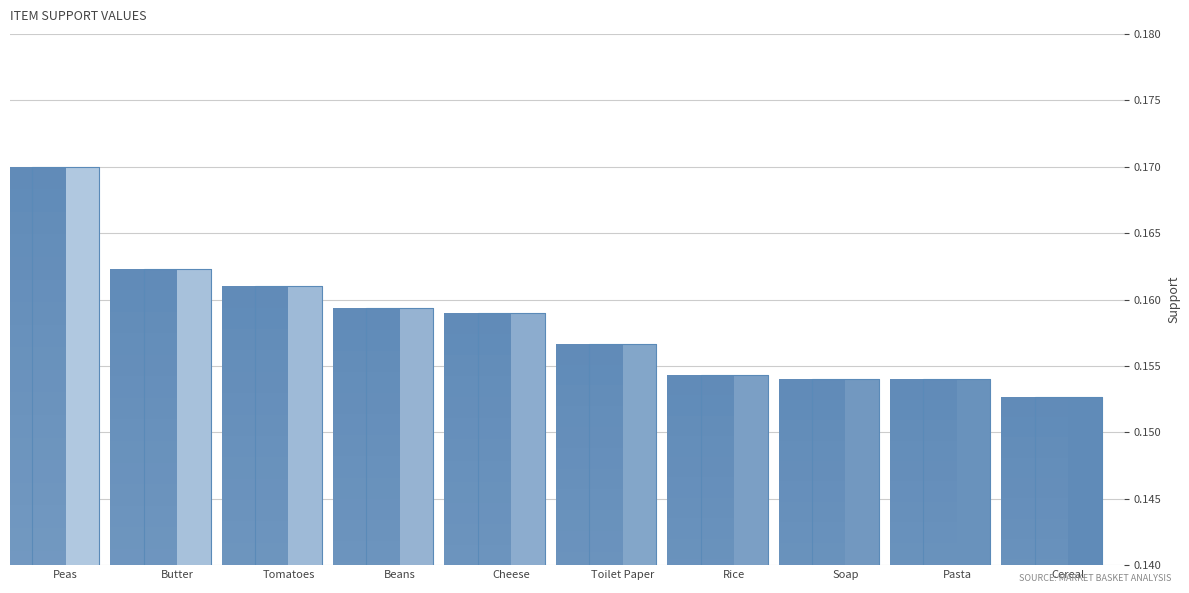

Count the number of data series in this chart.

1